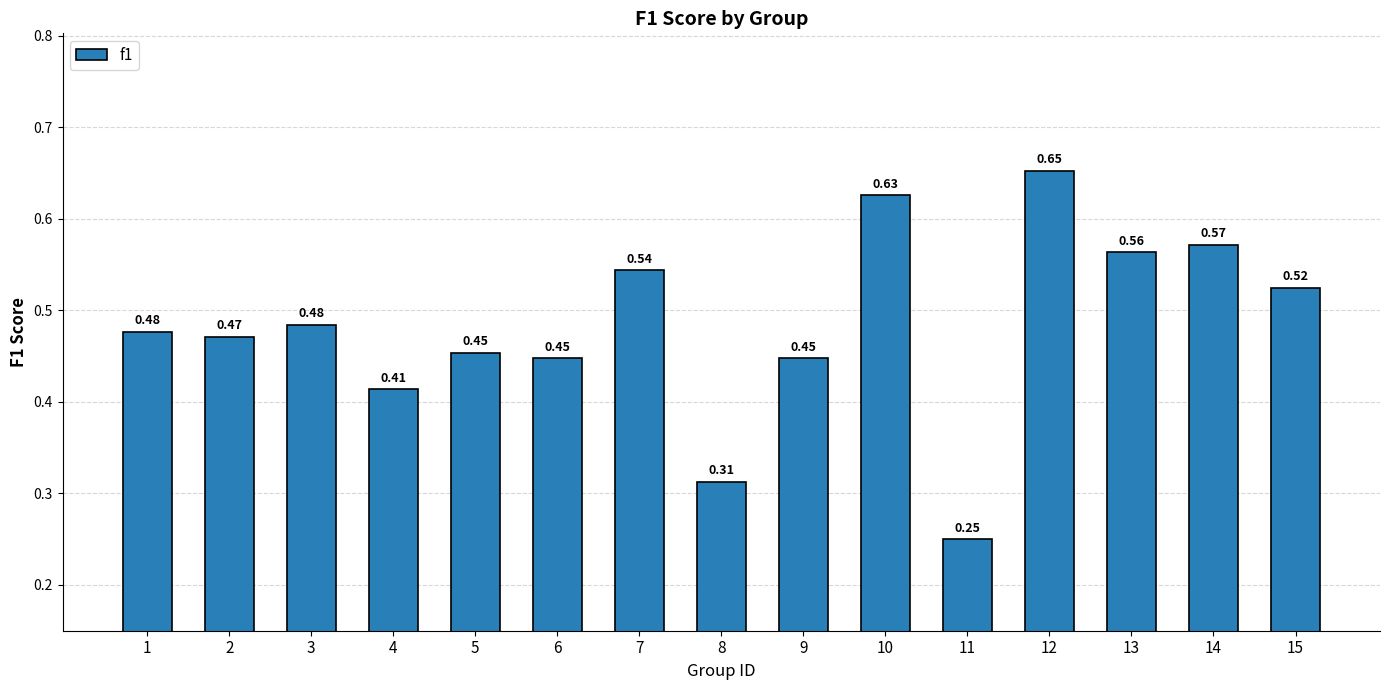

What is the change in value from 9 to 13?

+0.1